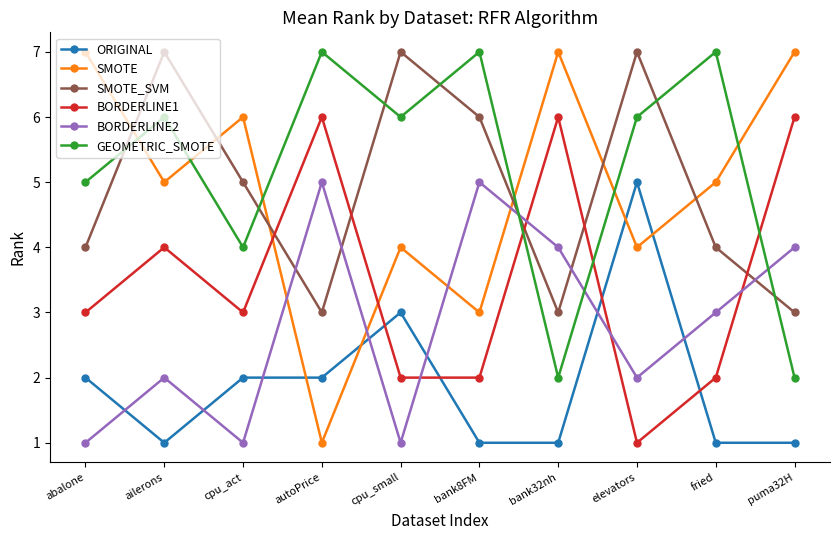

Reading left to right, what are all the values shown in this chart?

ORIGINAL: 2	1	2	2	3	1	1	5	1	1
SMOTE: 7	5	6	1	4	3	7	4	5	7
SMOTE_SVM: 4	7	5	3	7	6	3	7	4	3
BORDERLINE1: 3	4	3	6	2	2	6	1	2	6
BORDERLINE2: 1	2	1	5	1	5	4	2	3	4
GEOMETRIC_SMOTE: 5	6	4	7	6	7	2	6	7	2